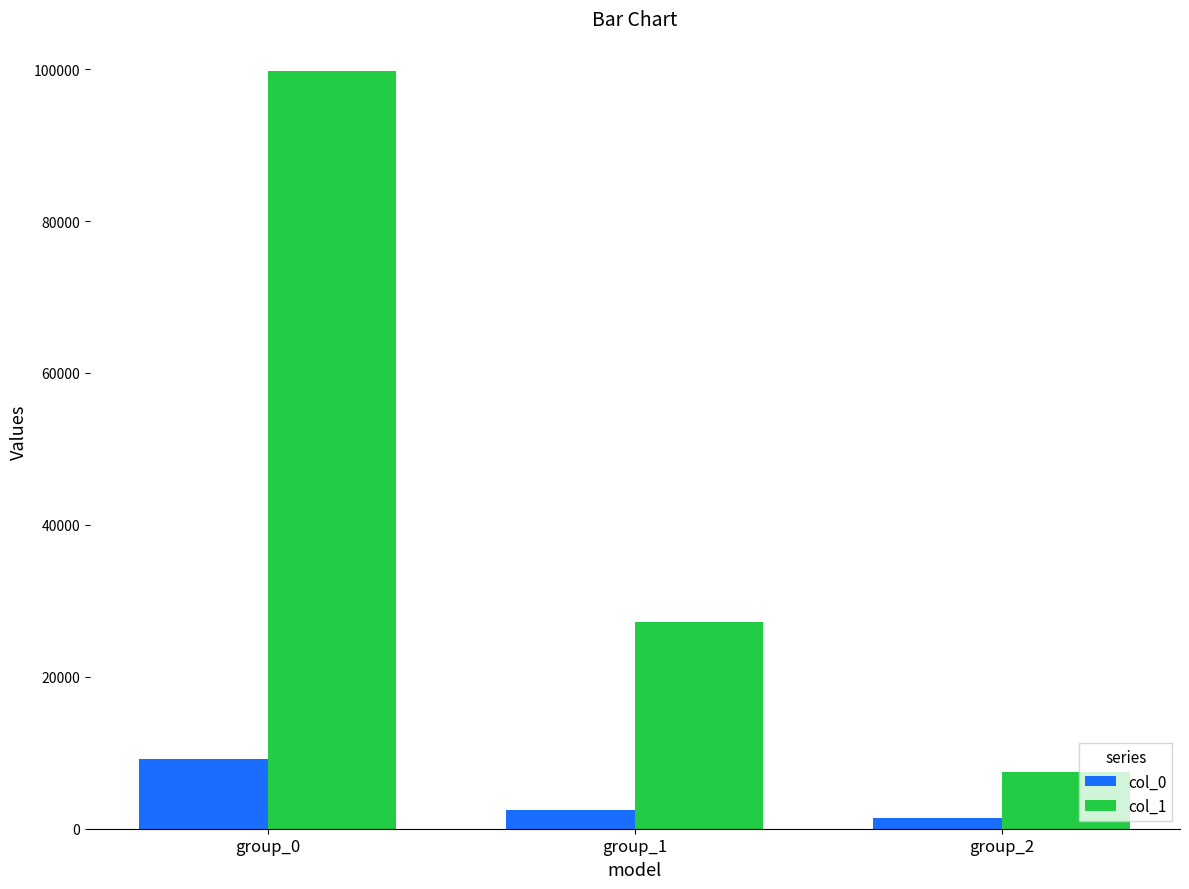

At group_0, list the series in order from smallest to largest.

col_0, col_1